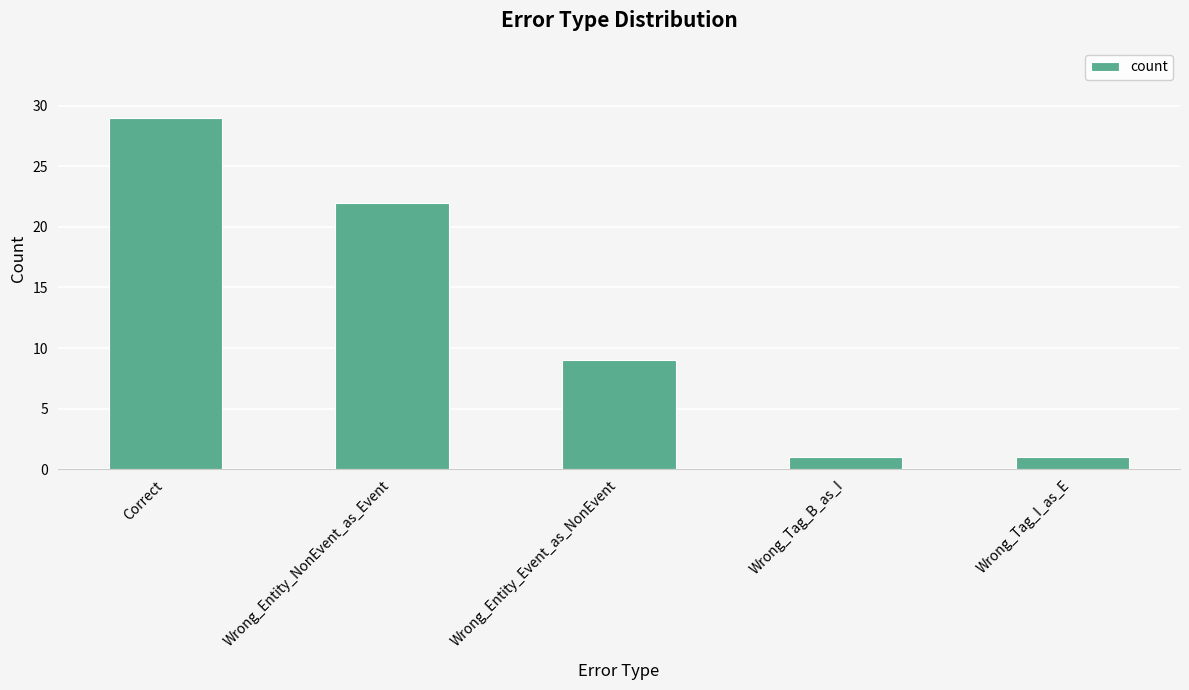

At which label is the value closest to 15?

Wrong_Entity_Event_as_NonEvent